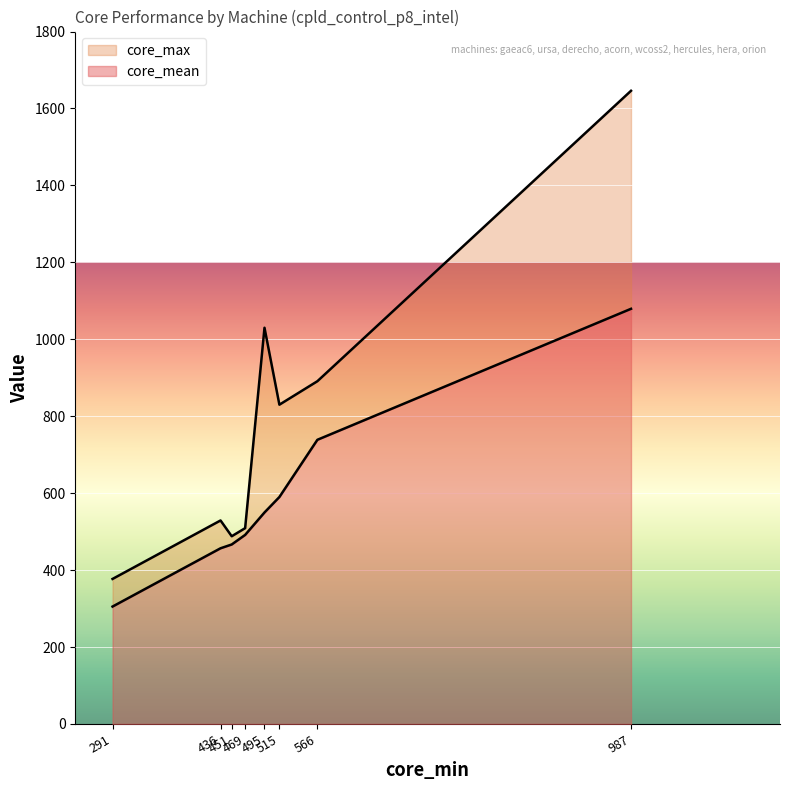

What is the difference between the maximum and minimum values in the core_mean series?

774.1